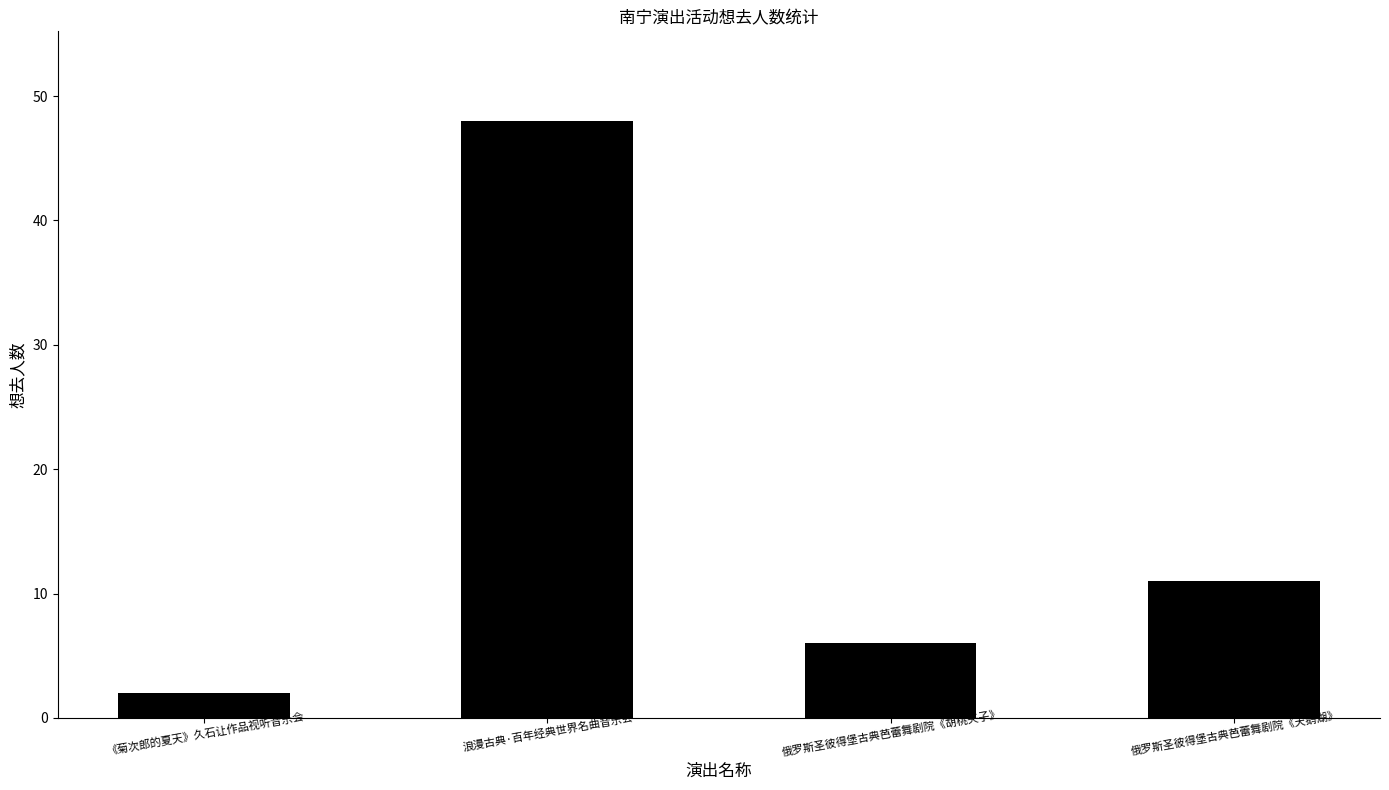

What is the ratio of the value at 俄罗斯圣彼得堡古典芭蕾舞剧院《胡桃夹子》 to the value at 浪漫古典·百年经典世界名曲音乐会?

0.1